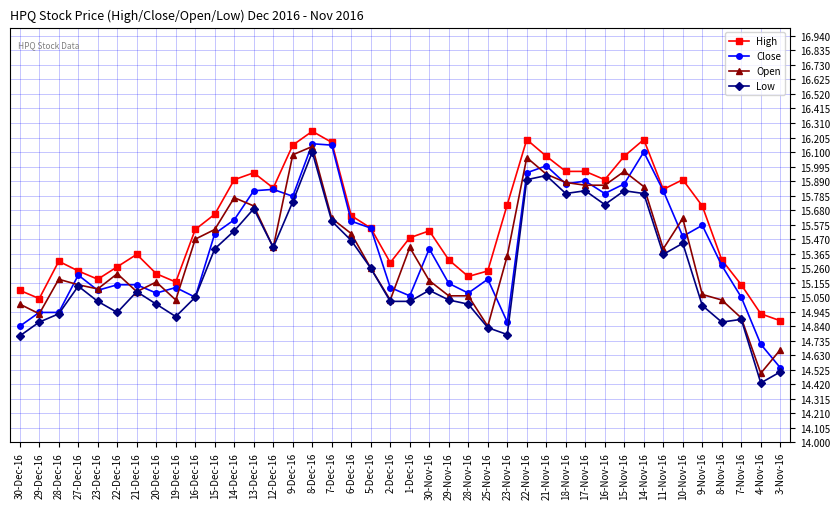

Which series has the largest range (max minus min)?

Low